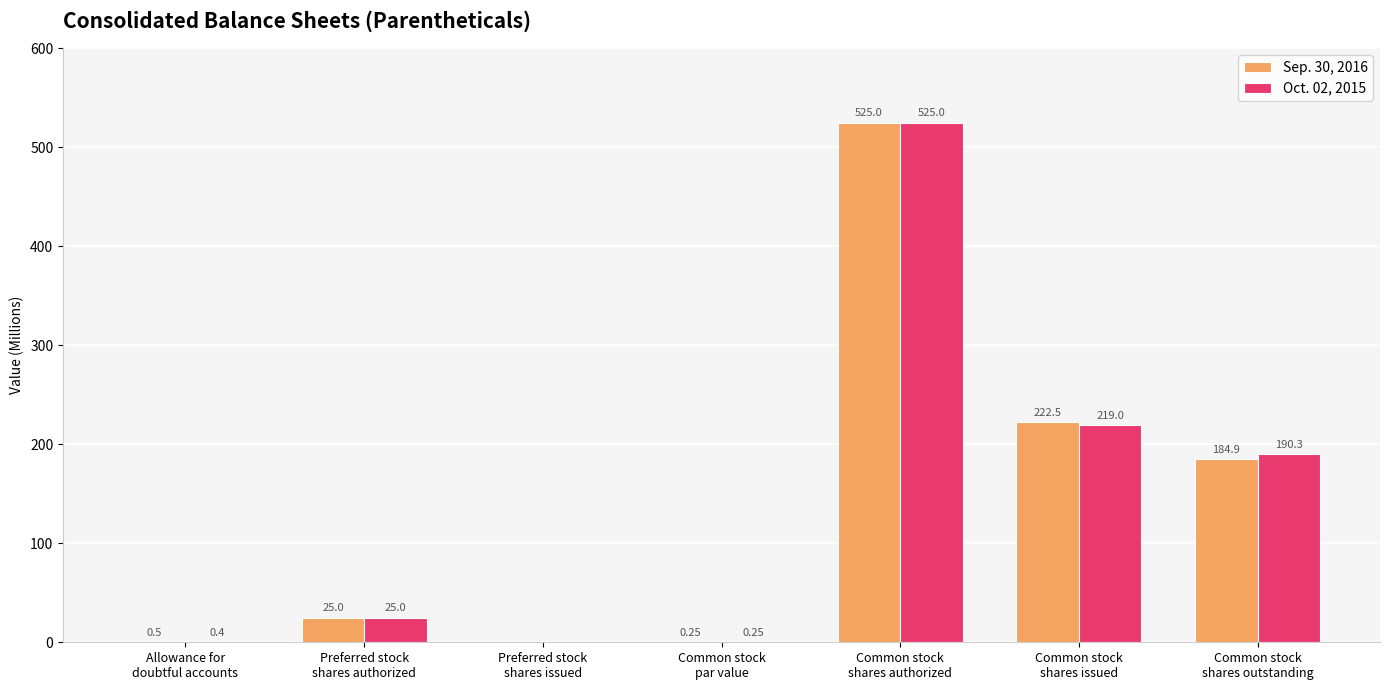

Which series has the largest total across all categories?

Oct. 02, 2015